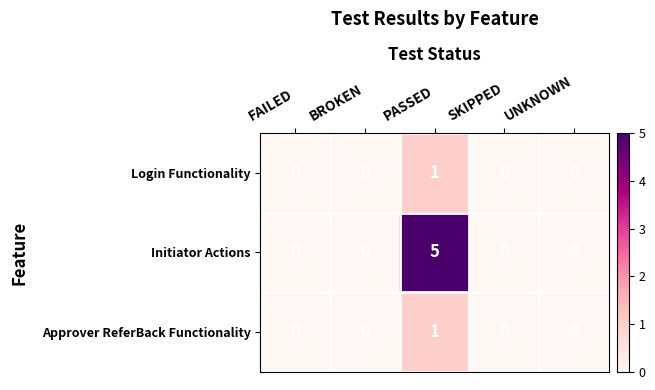

What is the maximum value for Initiator Actions?

5